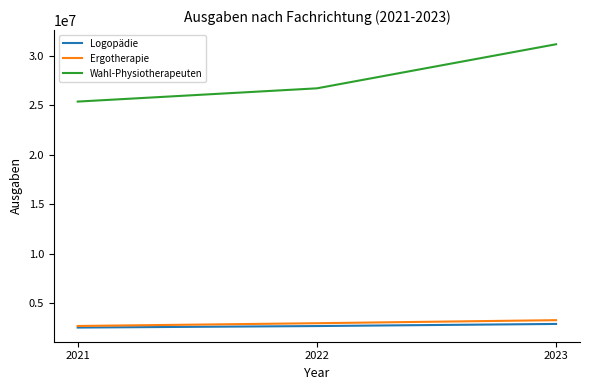

Which label corresponds to the largest value in the chart?

2023